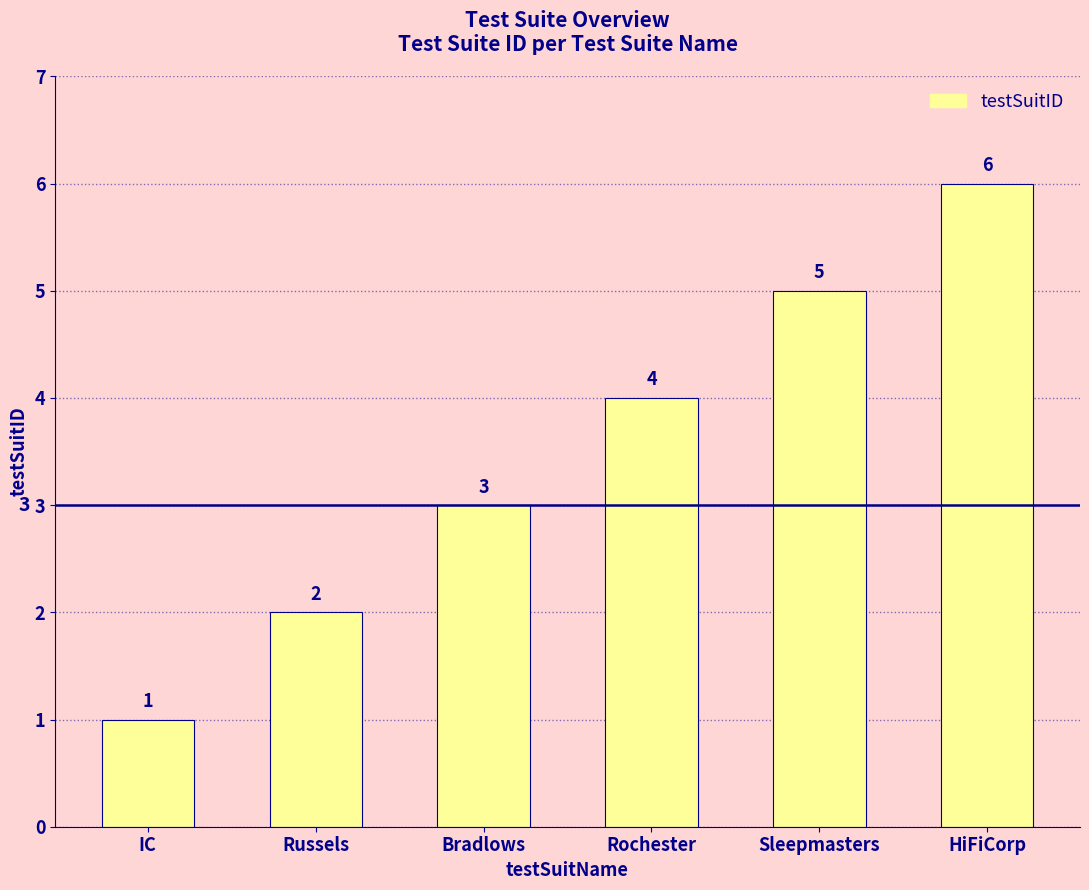

What is the difference between the maximum and minimum values?

5